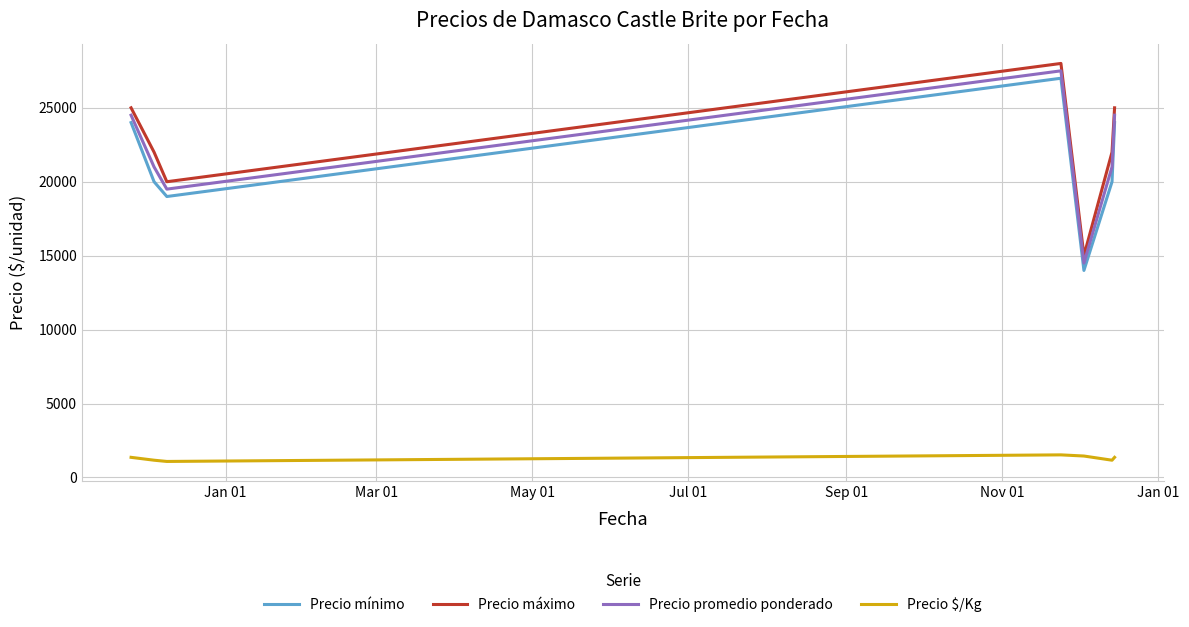

True or false: Precio promedio ponderado and Precio $/Kg cross at least once.

False